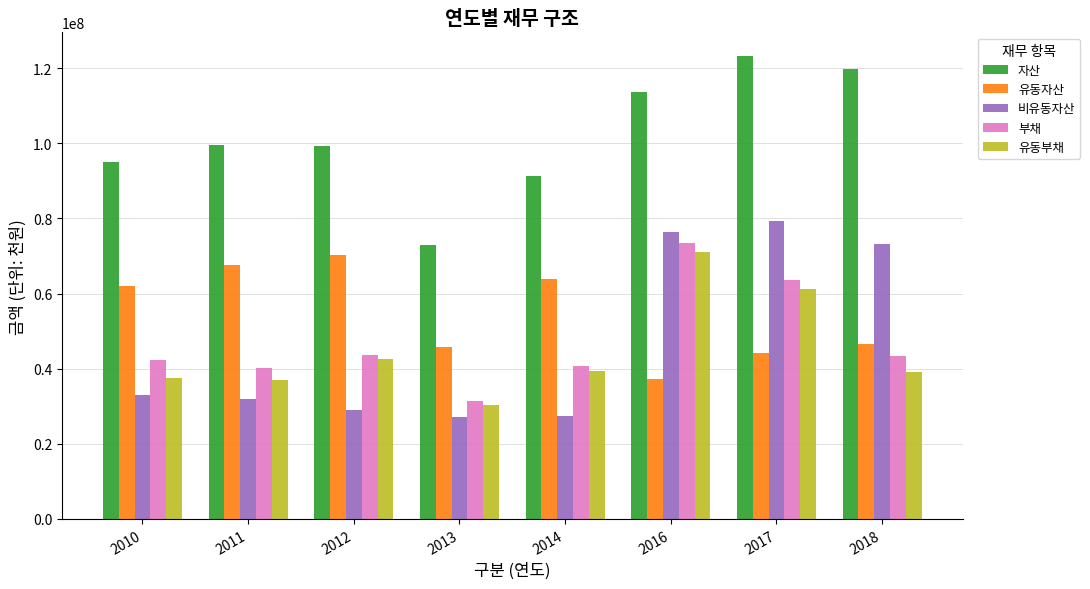

What is the total value across all series at 2012?

284664184